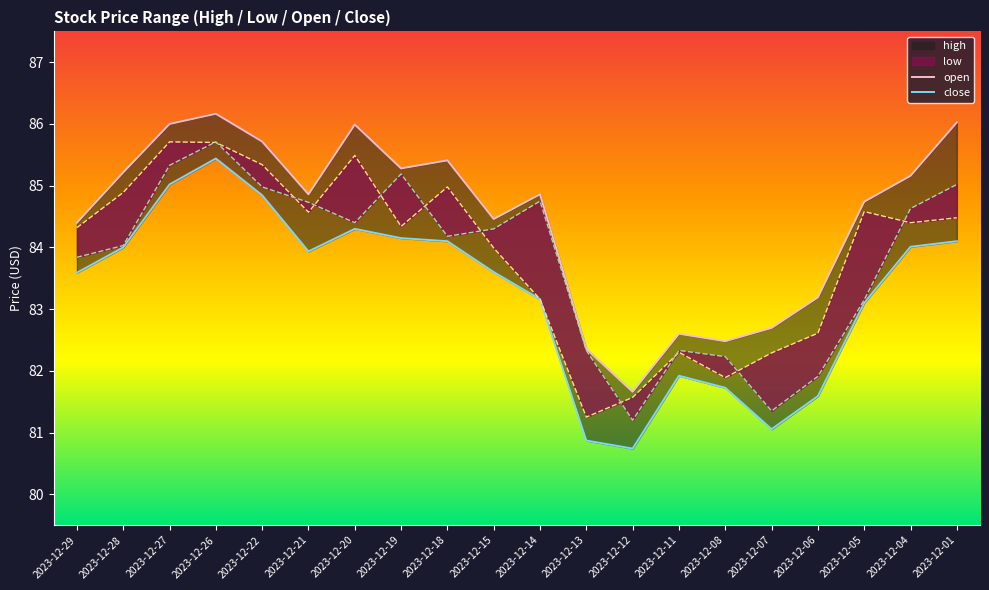

True or false: close and open cross at least once.

False